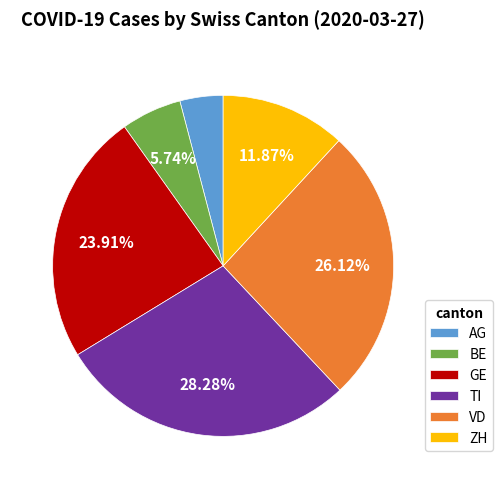

Count the number of slices in the pie.

6